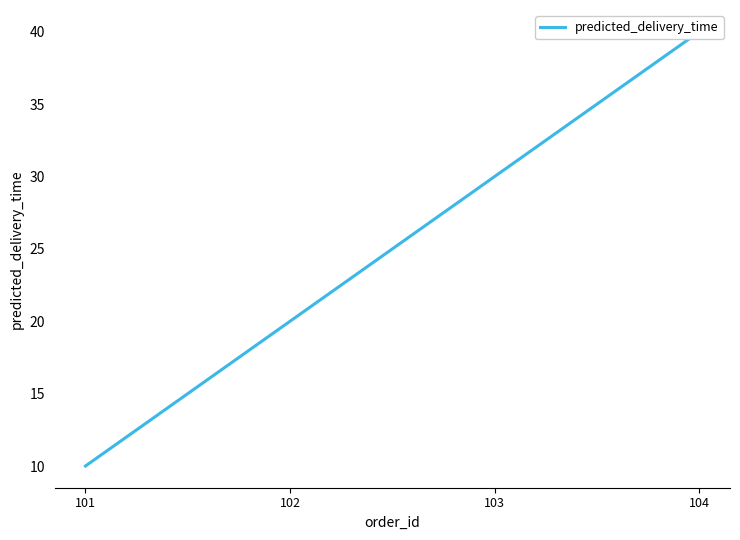

Does the chart display data point markers on the line(s)?

No